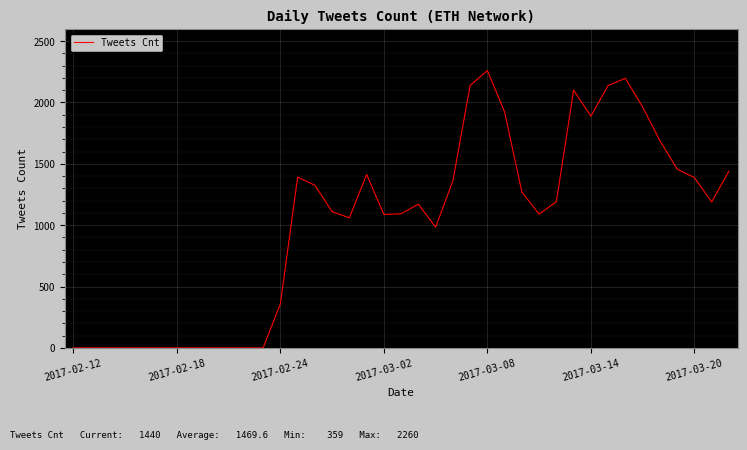

What is the maximum value shown in the chart?

2260